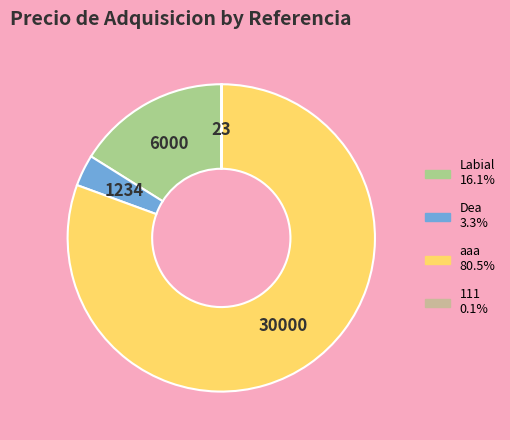

Does aaa represent more than half of the total?

Yes